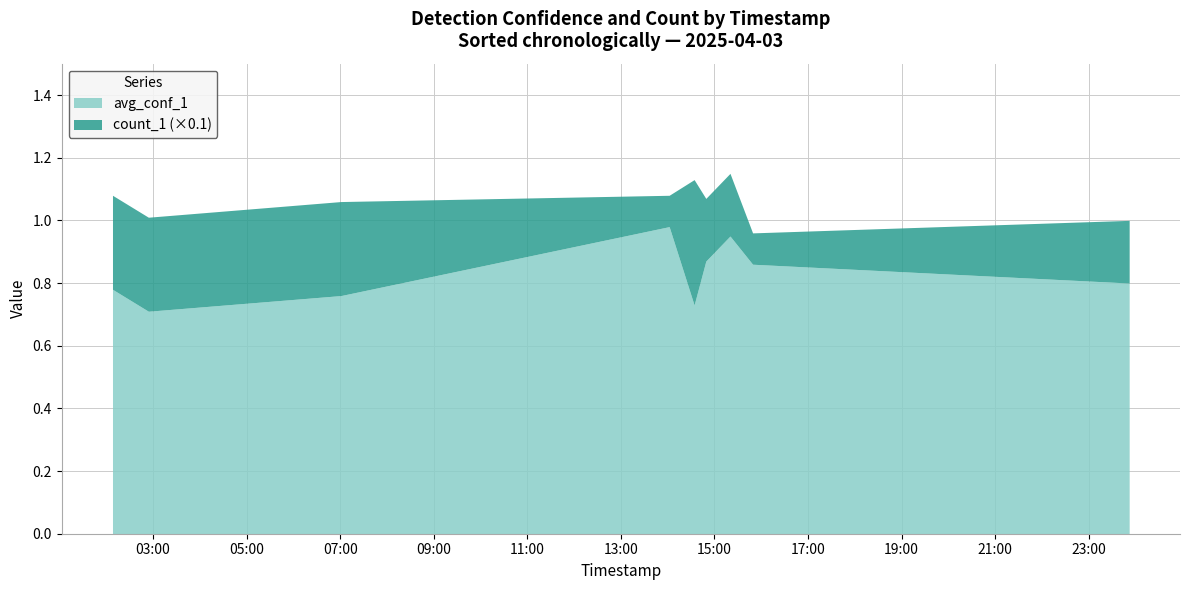

Count the number of data series in this chart.

2